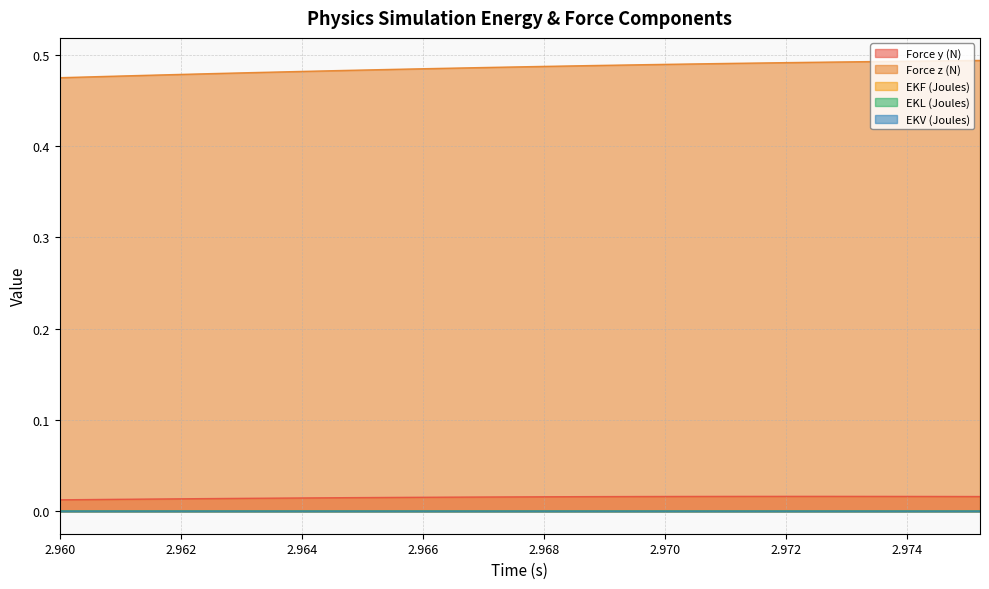

Rank the series by their maximum value, from lowest to highest.

EKF (Joules), EKV (Joules), EKL (Joules), Force y (N), Force z (N)